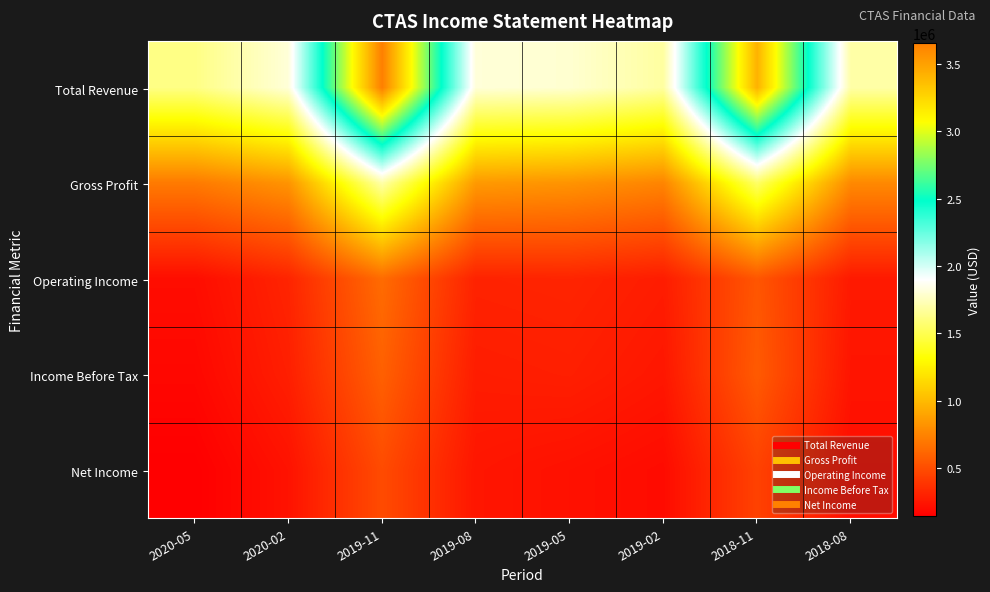

At 2019-02, list the series in order from smallest to largest.

Net Income, Income Before Tax, Operating Income, Gross Profit, Total Revenue